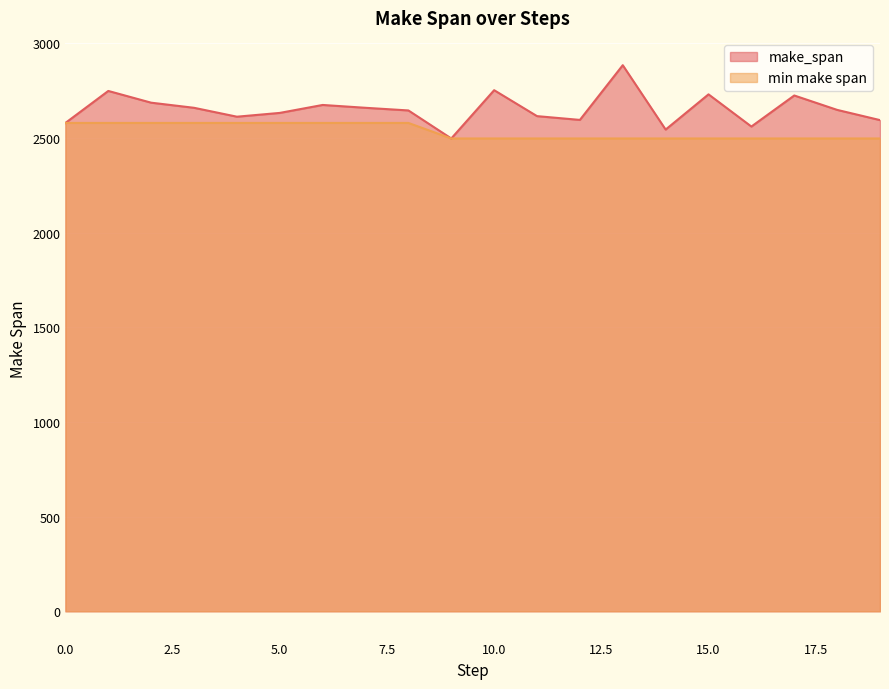

How many data points in make_span are above 2648?

9